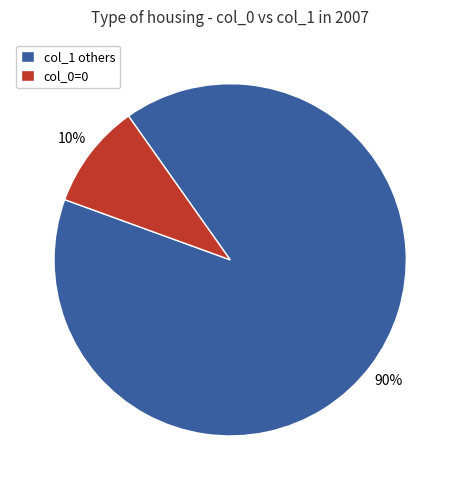

Is there a majority slice in this chart?

Yes